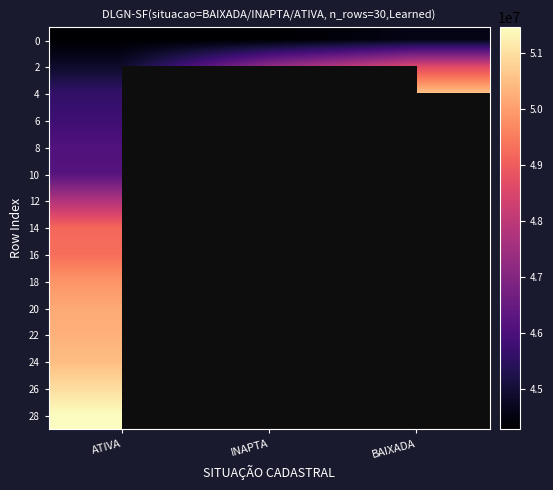

Which series changed the most between ATIVA and INAPTA?

2